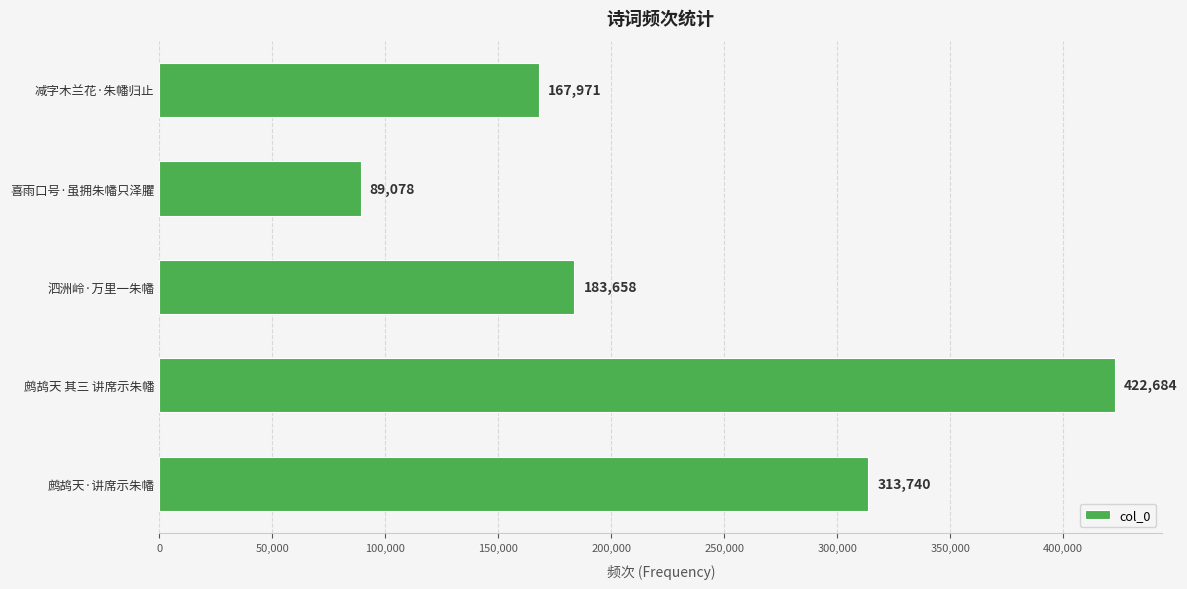

What is the greatest value displayed?

422684